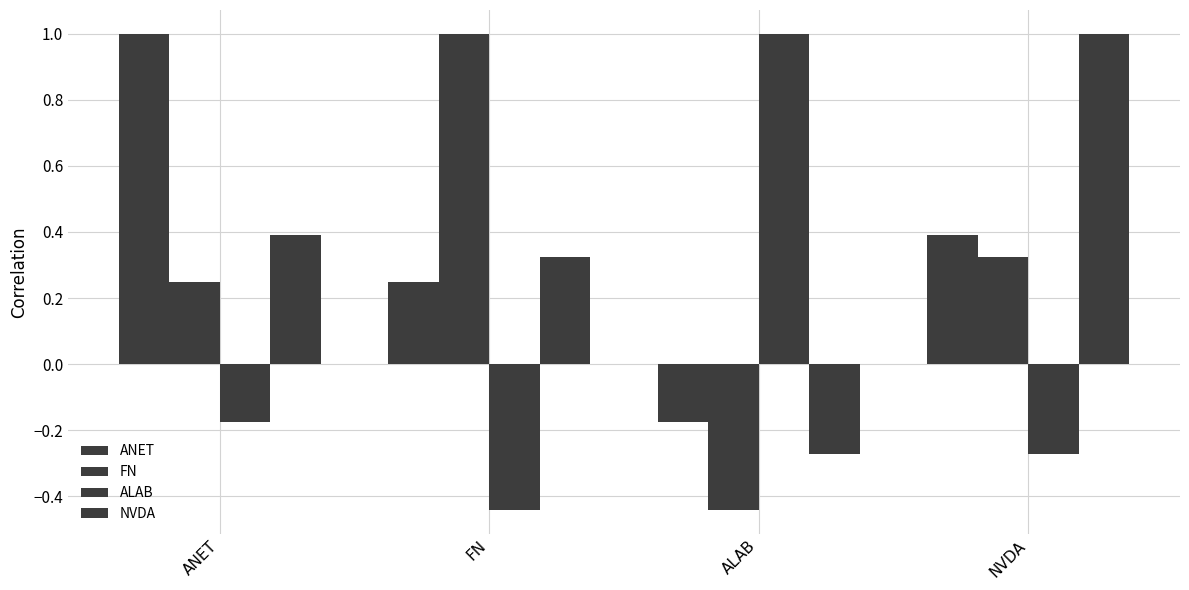

What is the sum of all ALAB values?

0.1